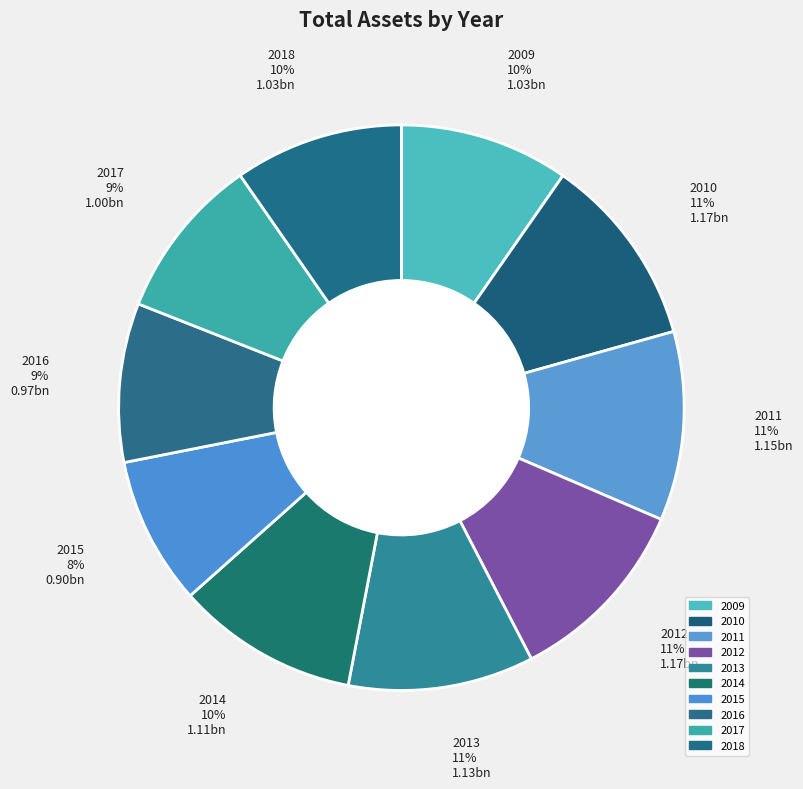

Do 2010 and 2018 together represent more than half of the pie?

No